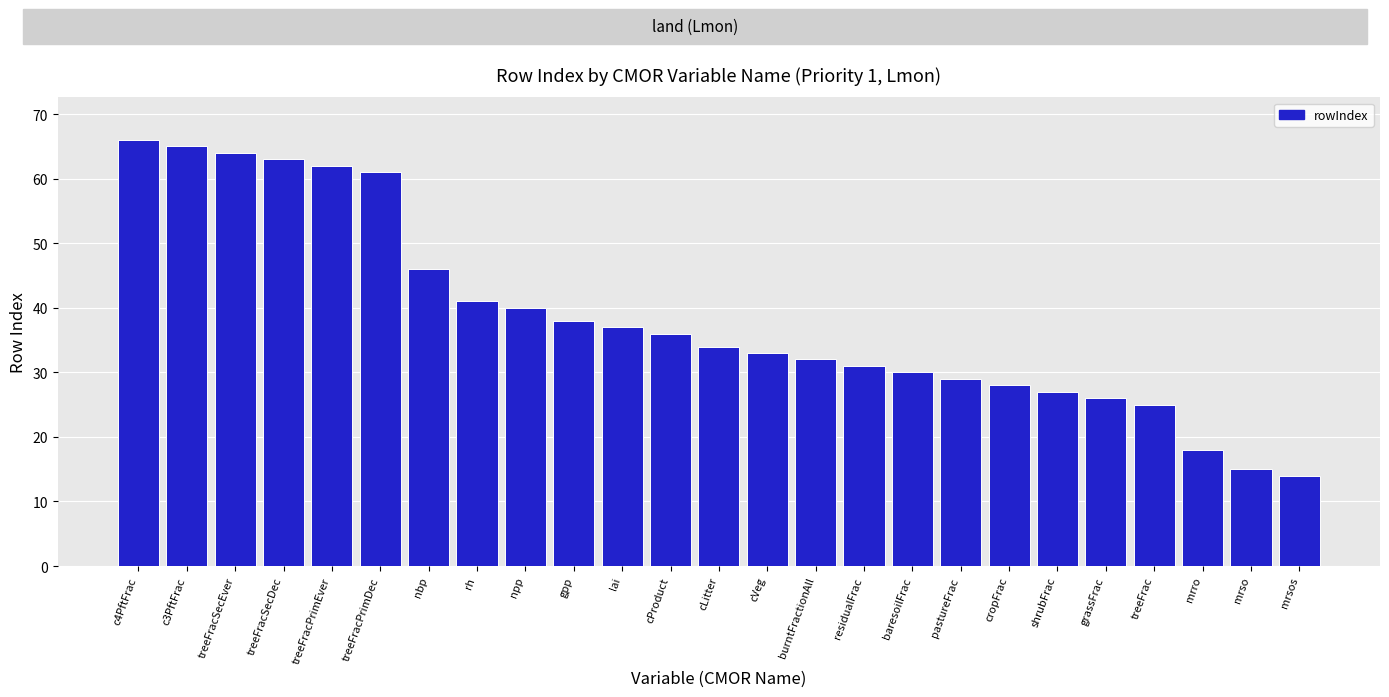

What is the average value?

38